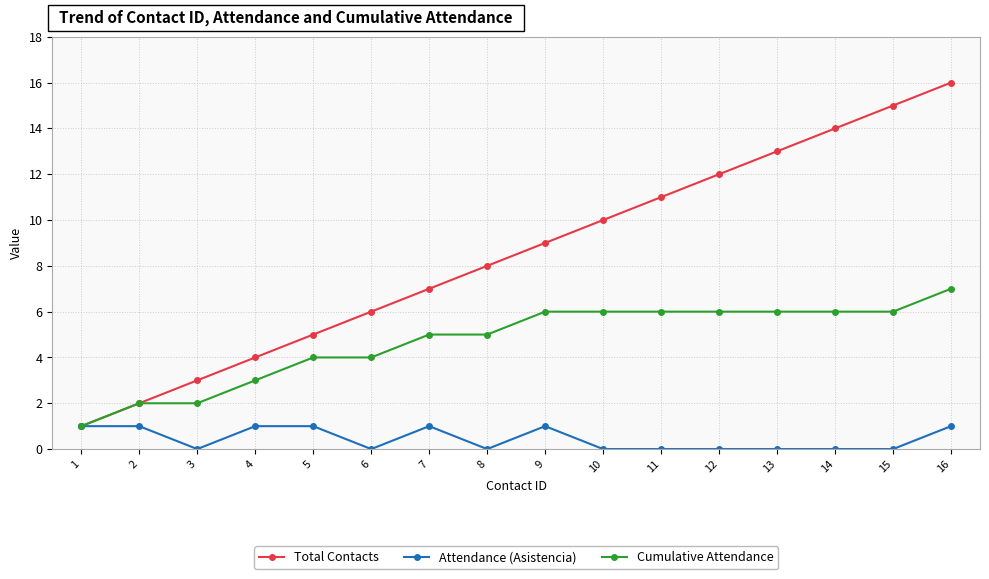

At 9, list the series in order from smallest to largest.

Attendance (Asistencia), Cumulative Attendance, Total Contacts